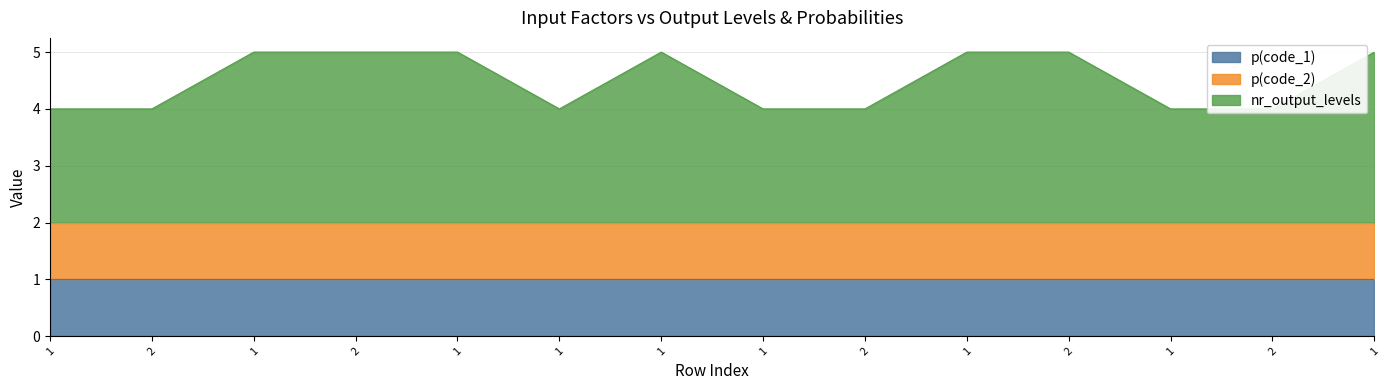

At which label does p(code_2) reach its minimum?

1